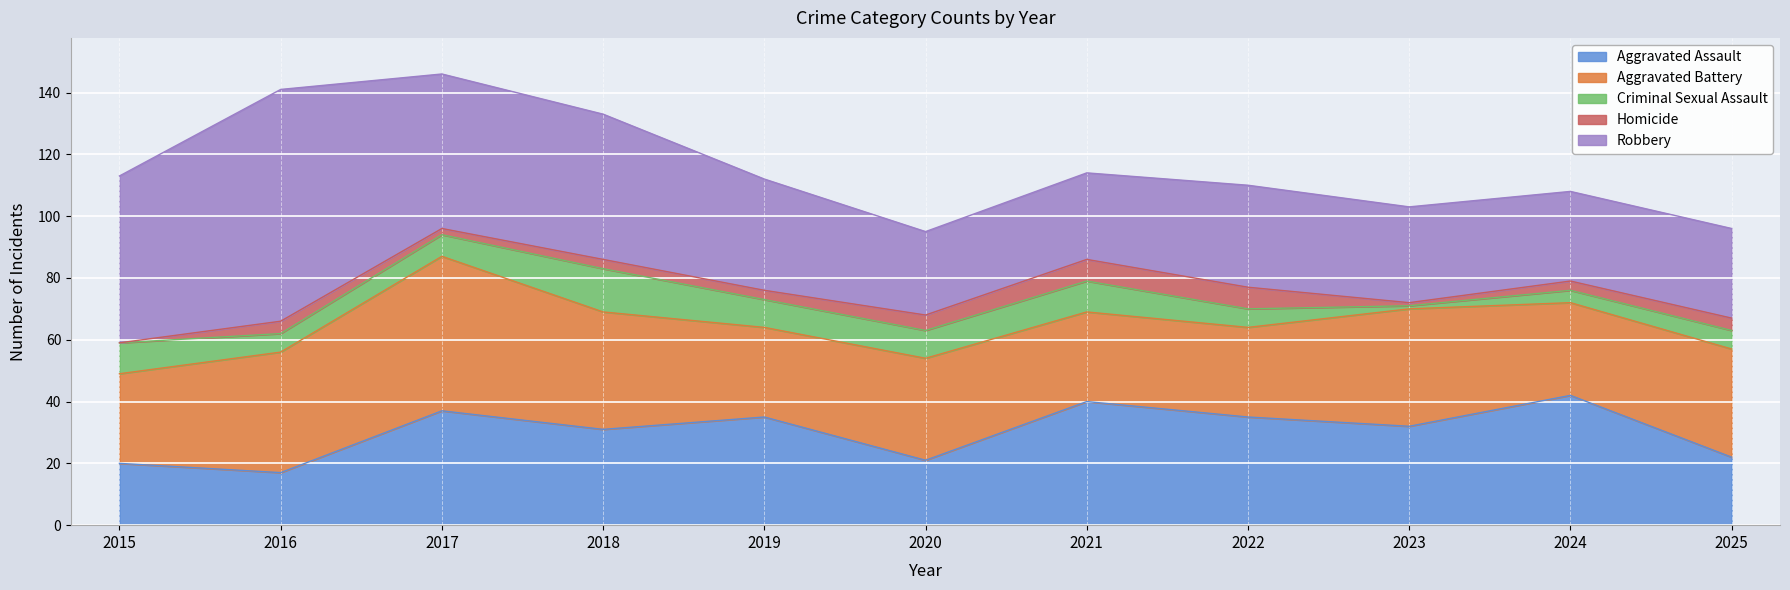

At which category is the sum across all series the highest?

2017